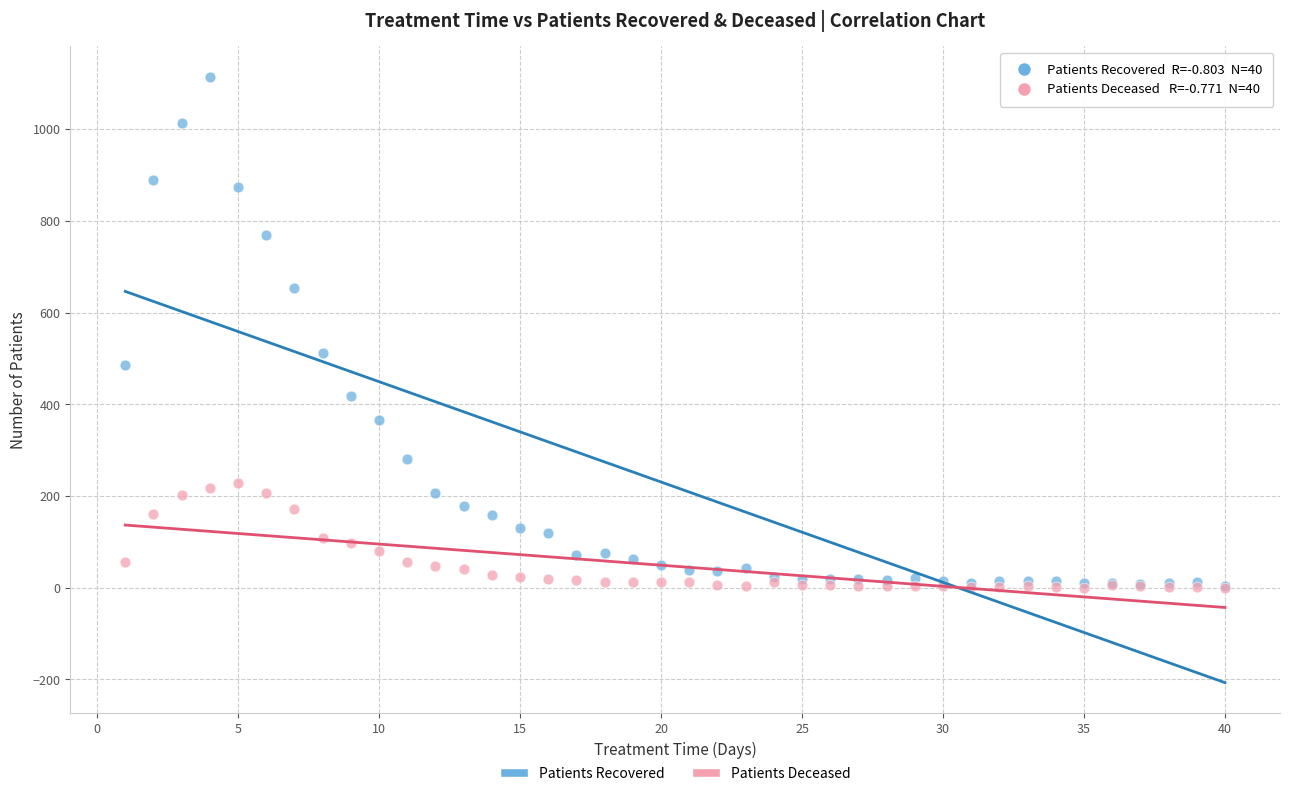

Which series has the largest Y range (max minus min)?

Patients Recovered